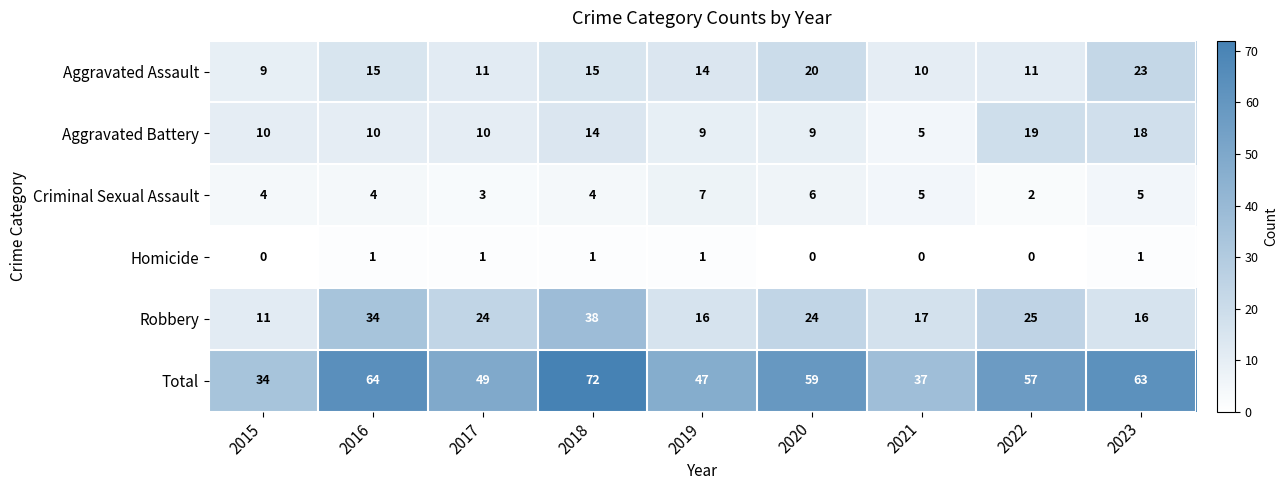

Rank the series at 2020 from highest to lowest value.

Total, Robbery, Aggravated Assault, Aggravated Battery, Criminal Sexual Assault, Homicide